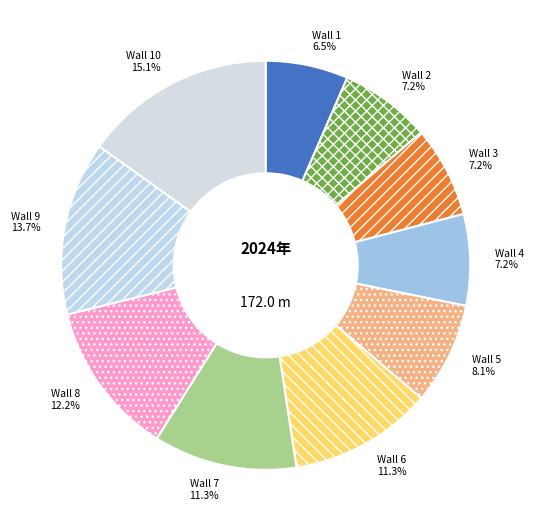

Which category has the smallest portion of the pie?

Wall 1